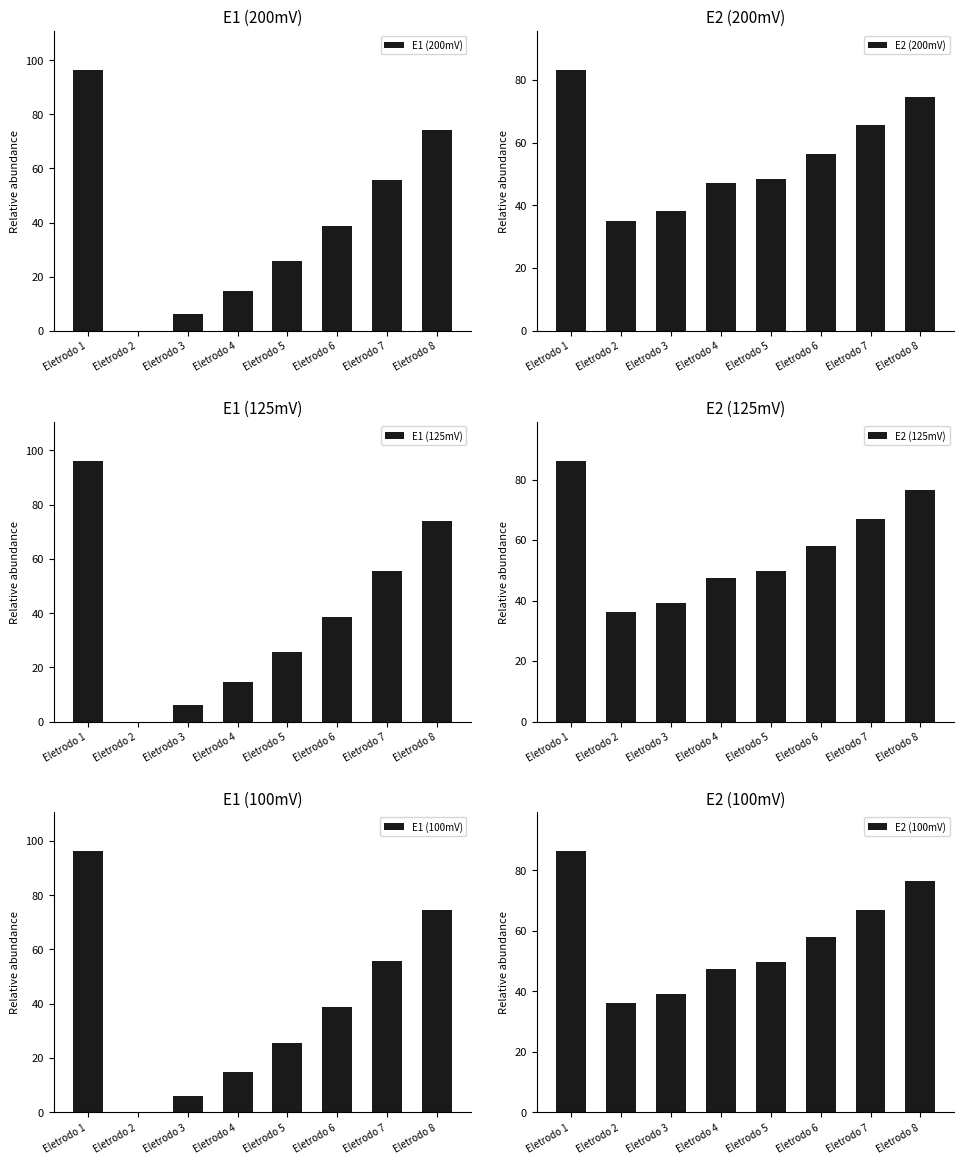

What is the total value across all series at Eletrodo 7?

366.3